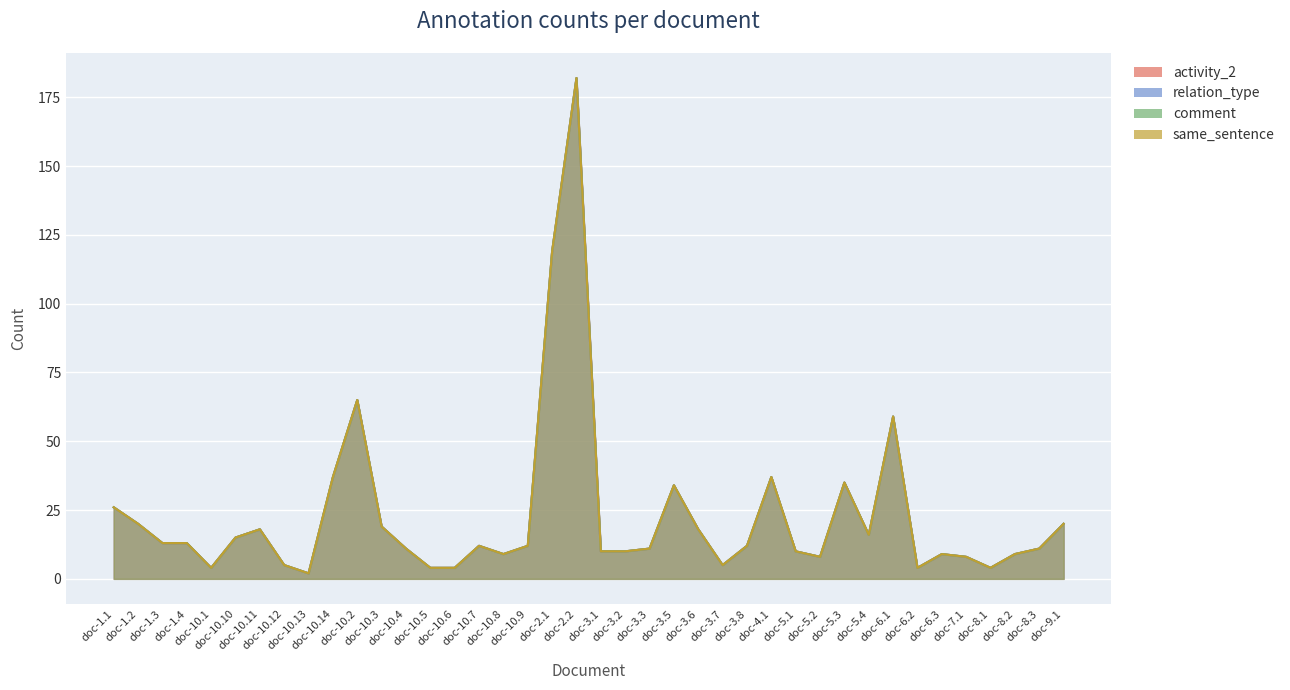

What is the minimum value for same_sentence?

2